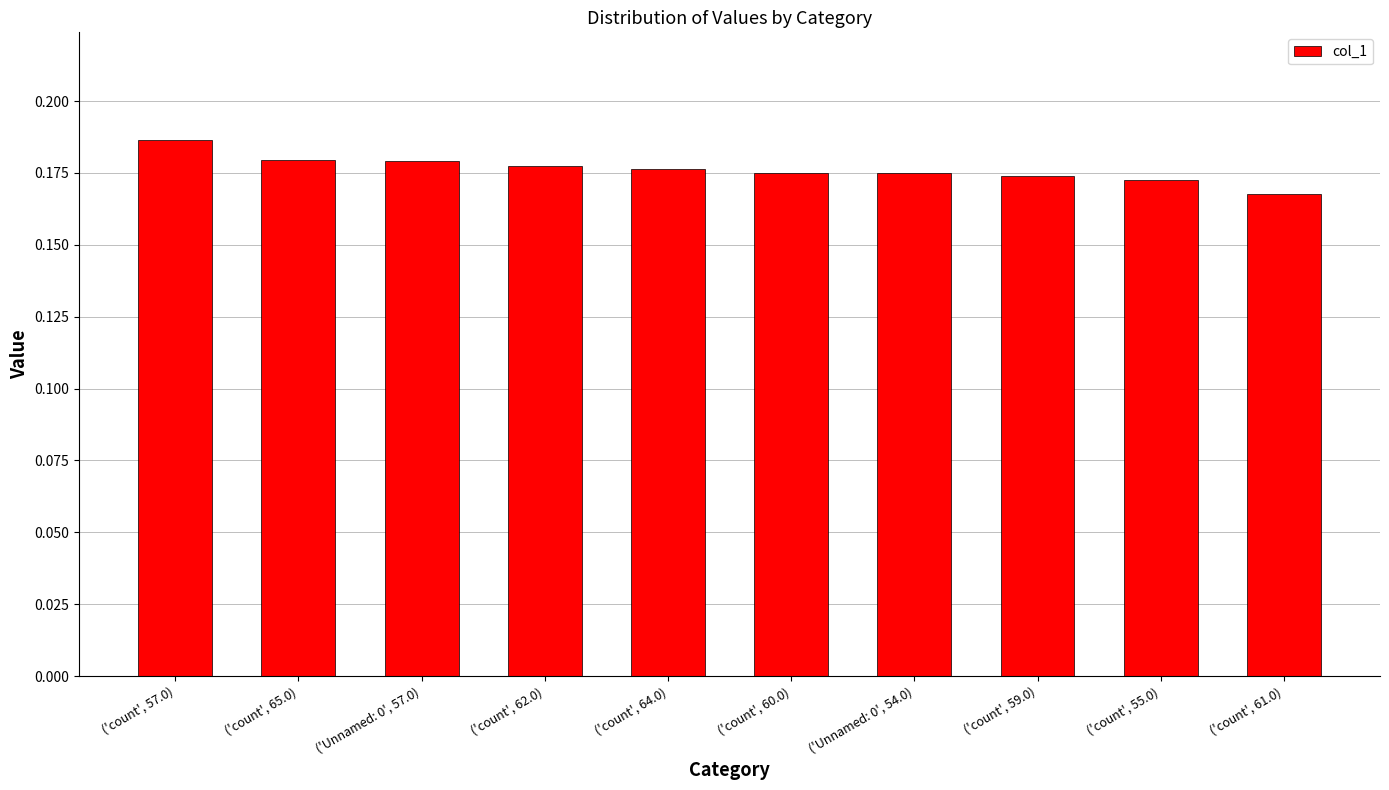

The chart shows a value of 0.3 at ('Unnamed: 0', 54.0). True or false?

False